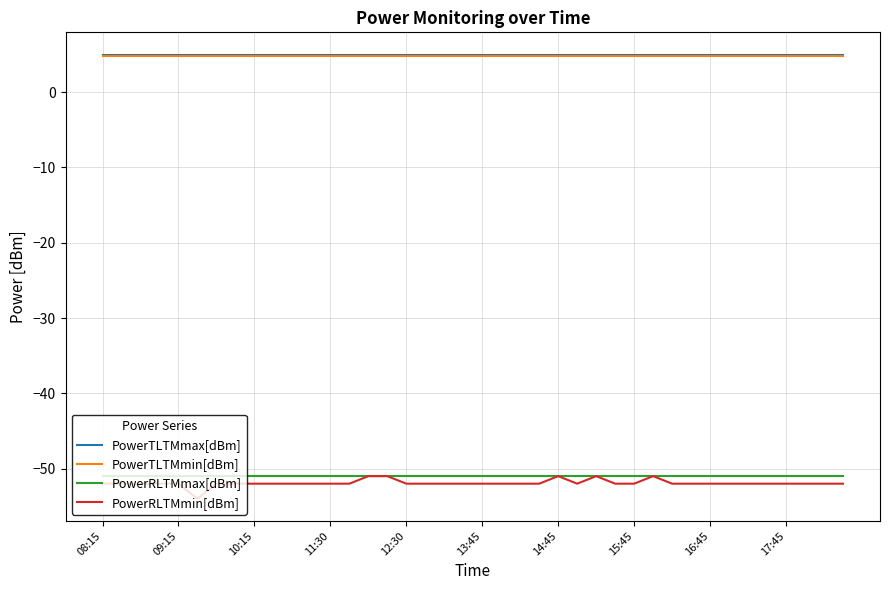

True or false: PowerTLTMmax[dBm] and PowerRLTMmax[dBm] intersect in this chart.

False